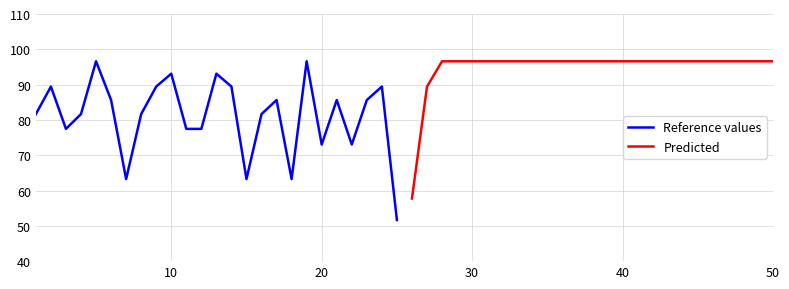

What is the maximum value for Reference values?

96.6